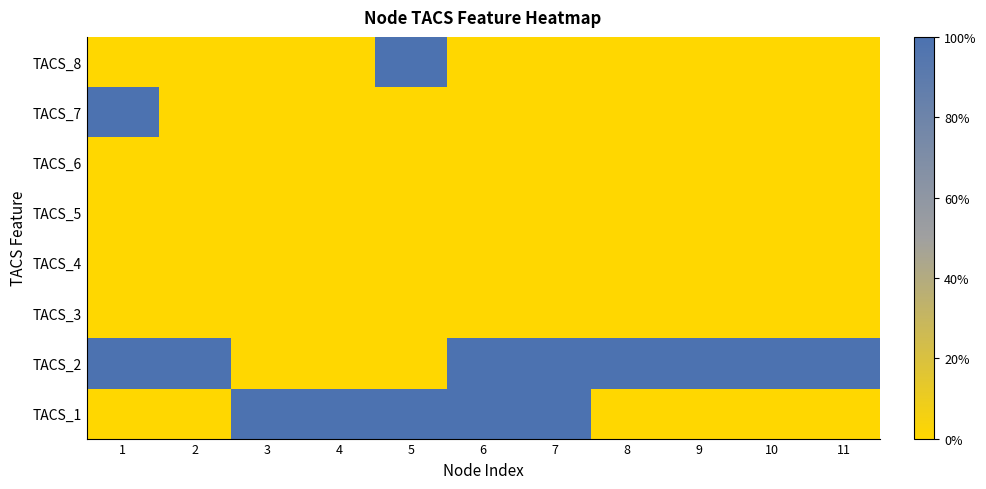

At which category is the sum across all series the highest?

1